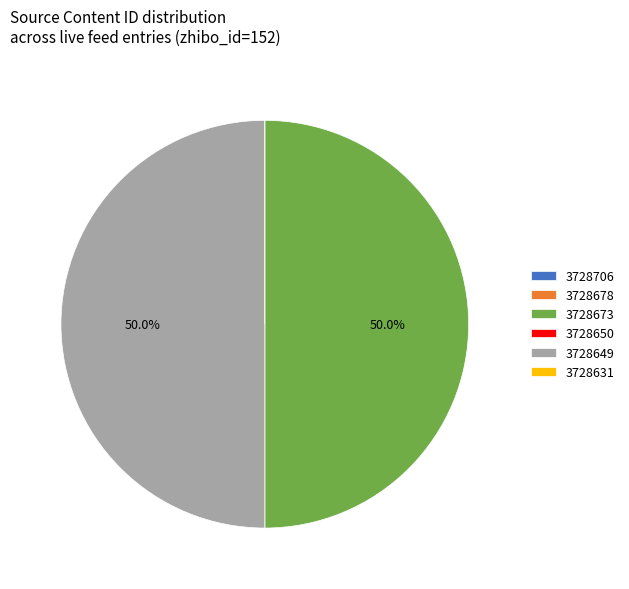

Which category accounts for the majority?

3728673